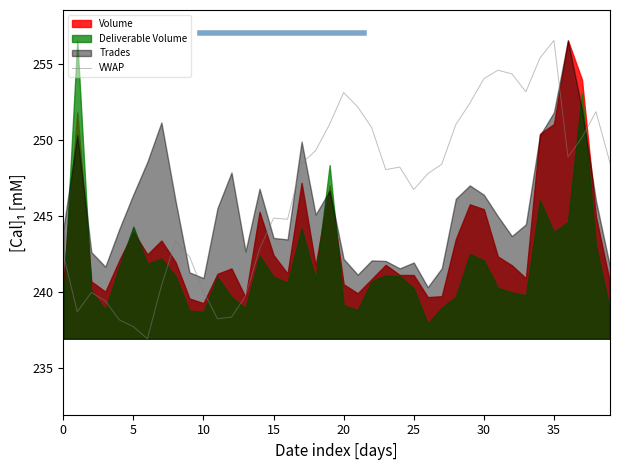

Reading right to left, list all the values displayed in this chart.

248.5	251.8	250.1	248.9	256.5	255.4	253.2	254.3	254.6	254.0	252.4	251.0	248.4	247.8	246.7	248.2	248.0	250.8	252.2	253.1	251.0	249.3	248.4	244.8	244.8	242.8	239.7	238.3	238.2	240.0	242.3	243.3	240.4	236.9	237.7	238.2	239.4	239.9	238.7	242.5